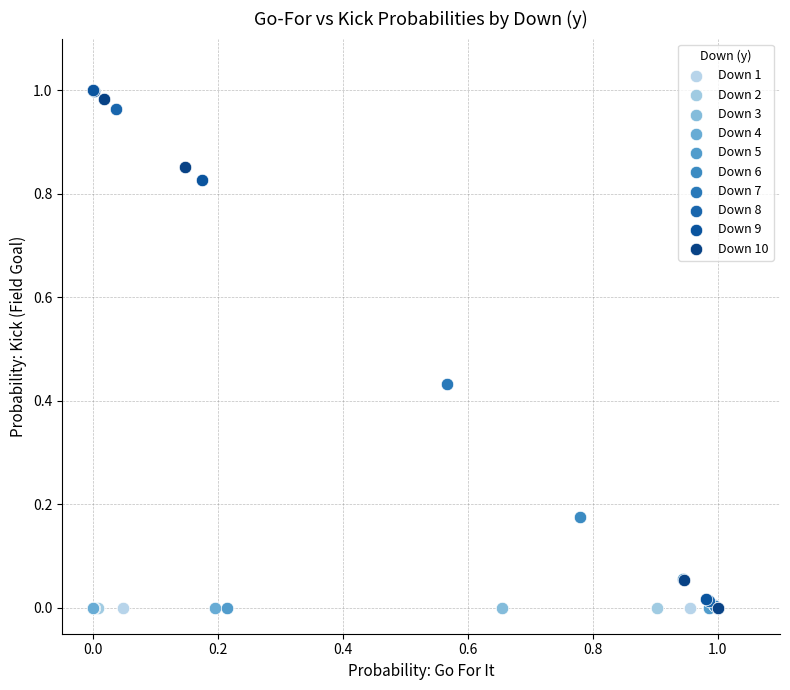

What are all the series names shown in the legend?

Down 1, Down 2, Down 3, Down 4, Down 5, Down 6, Down 7, Down 8, Down 9, Down 10